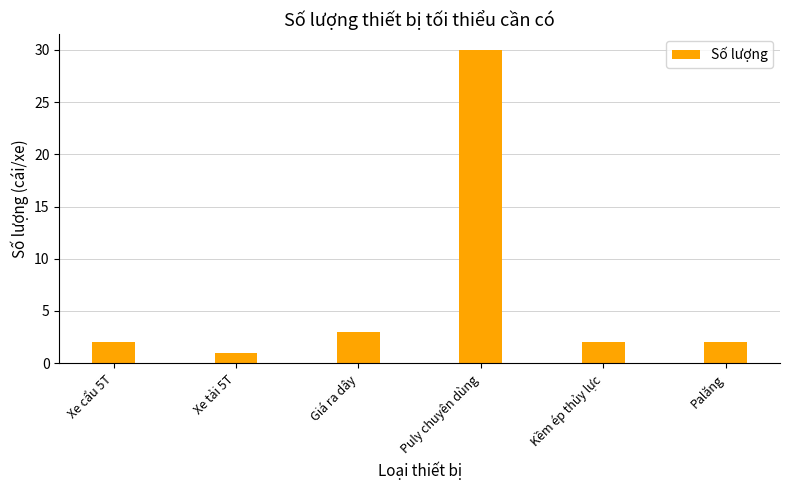

How many series are shown in this chart?

1